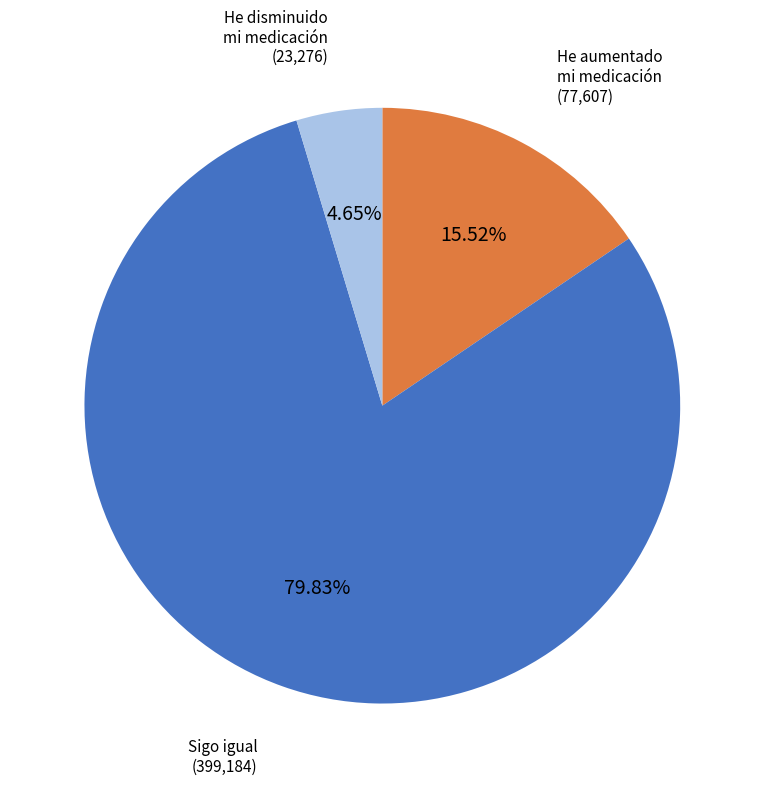

Does any single category account for the majority?

Yes